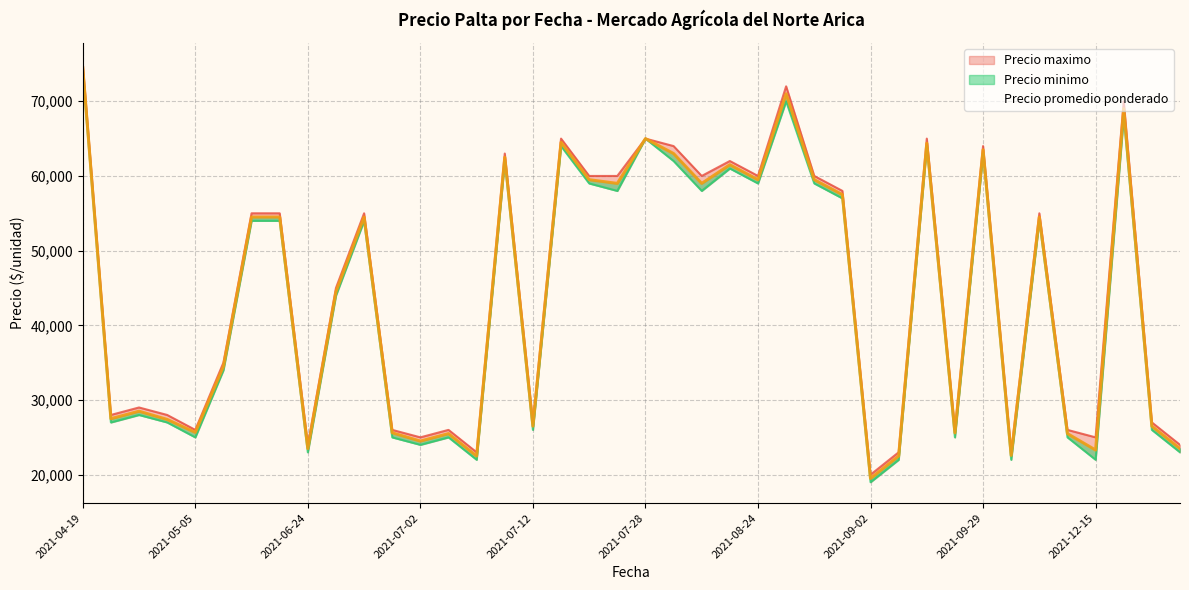

In Precio maximo, how many points are lower than both neighbors (excluding endpoints)?

12